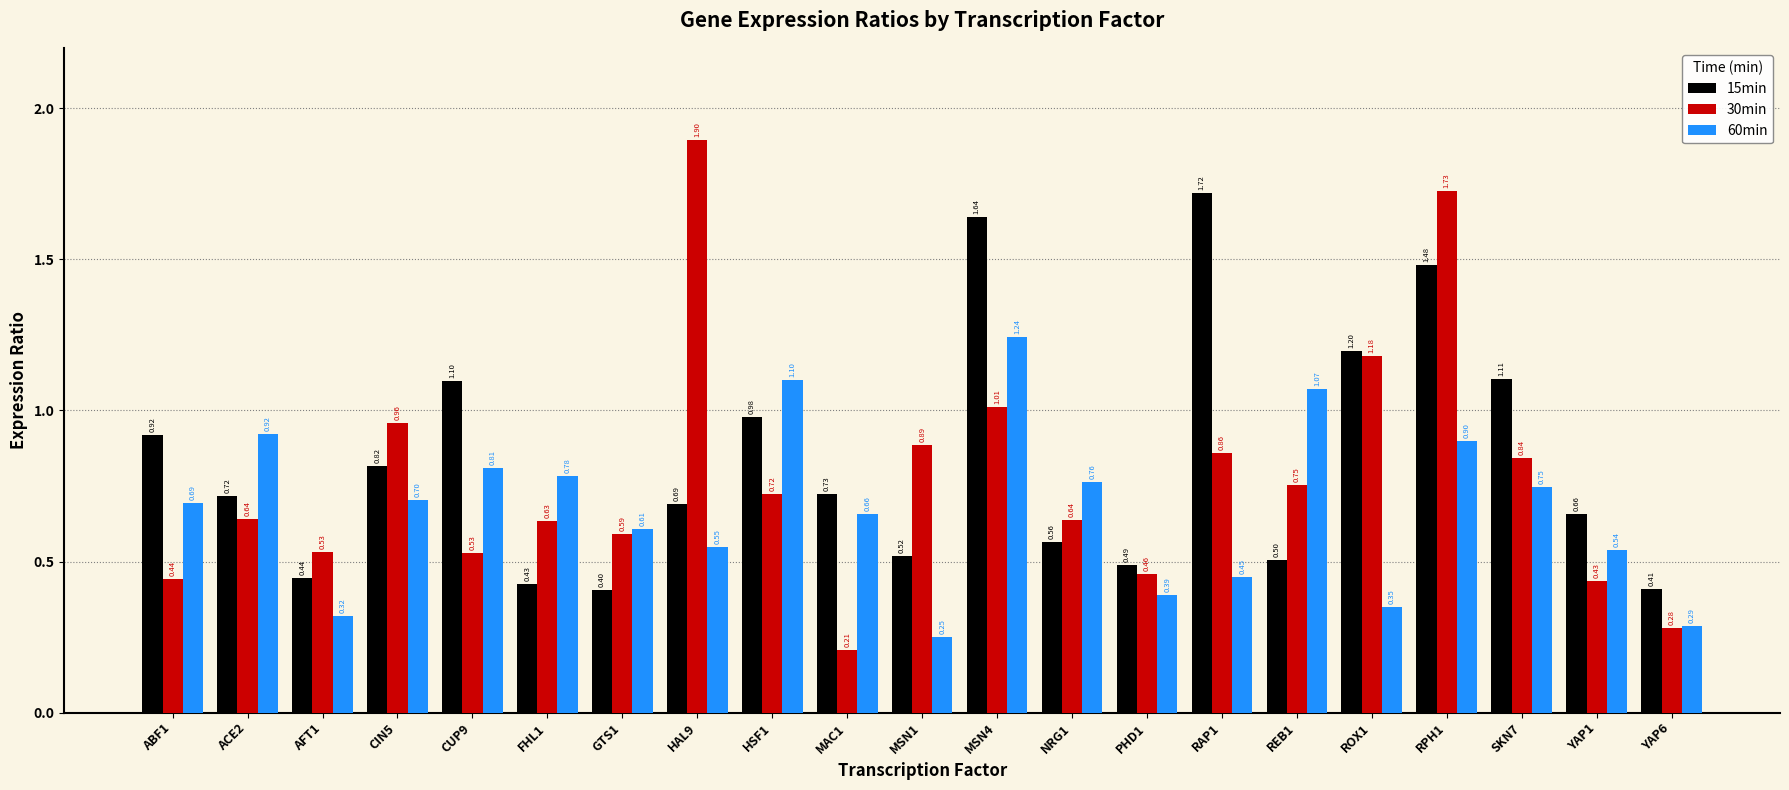

Which series has the largest total across all categories?

15min